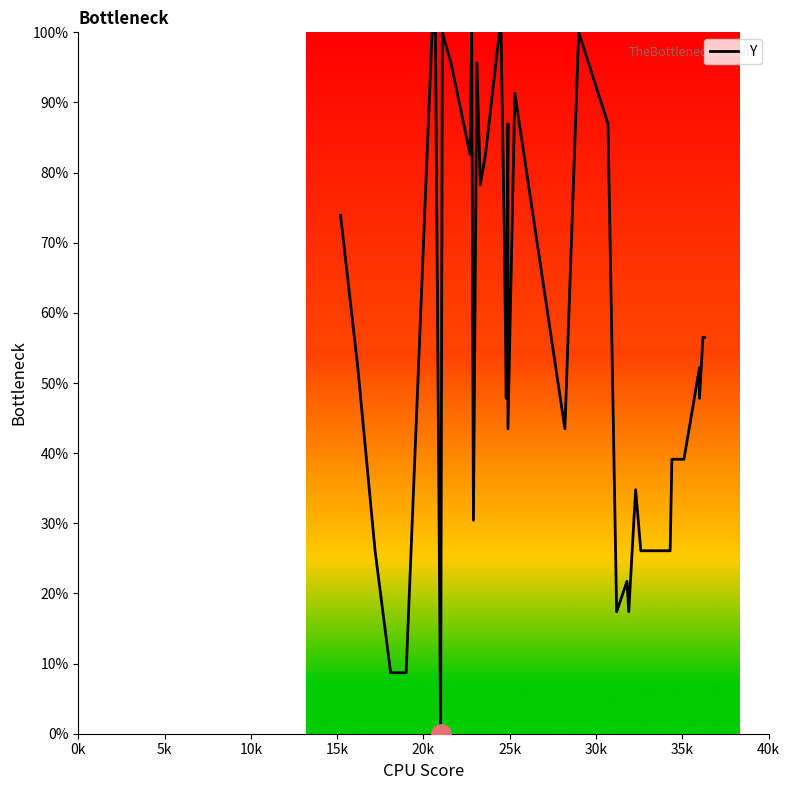

Reading left to right, list all the values displayed in this chart.

73.9	52.2	26.1	8.7	8.7	100.0	100.0	0.0	100.0	95.7	82.6	100.0	30.4	95.7	78.3	82.6	87.0	100.0	100.0	69.6	47.8	87.0	43.5	91.3	43.5	100.0	87.0	17.4	21.7	17.4	34.8	26.1	26.1	26.1	39.1	39.1	52.2	47.8	56.5	56.5